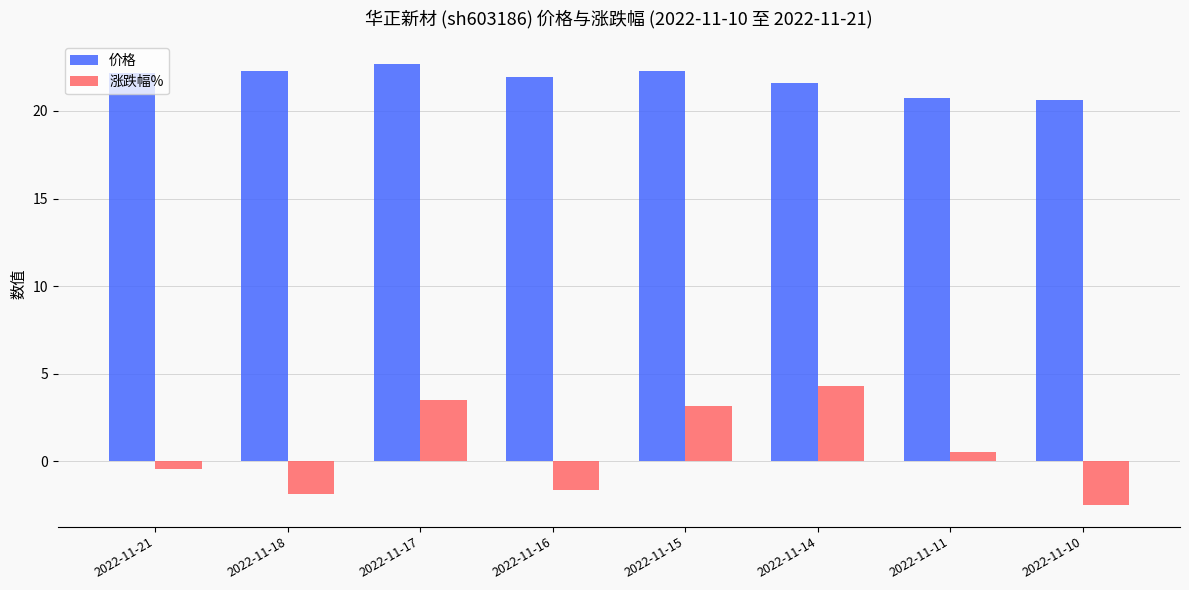

What is the smallest value displayed?

-2.5